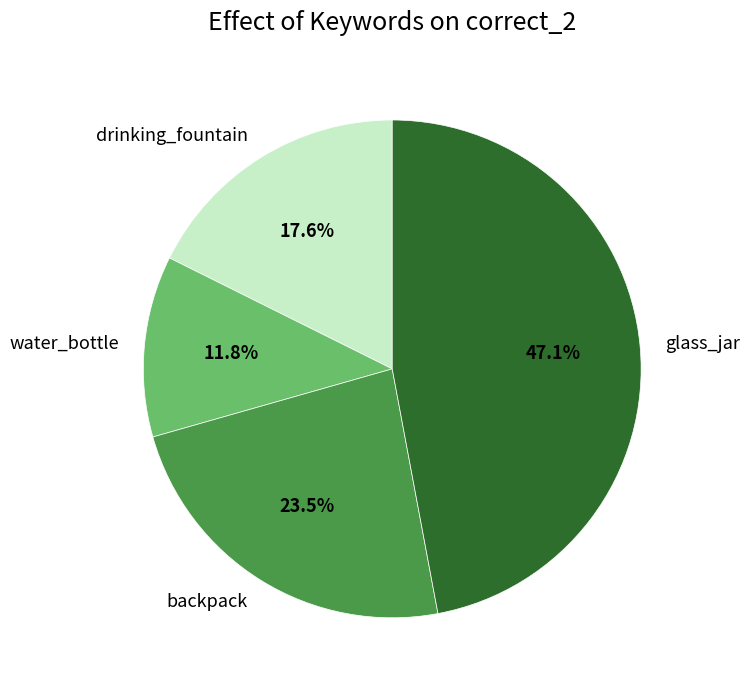

Is there a majority slice in this chart?

No